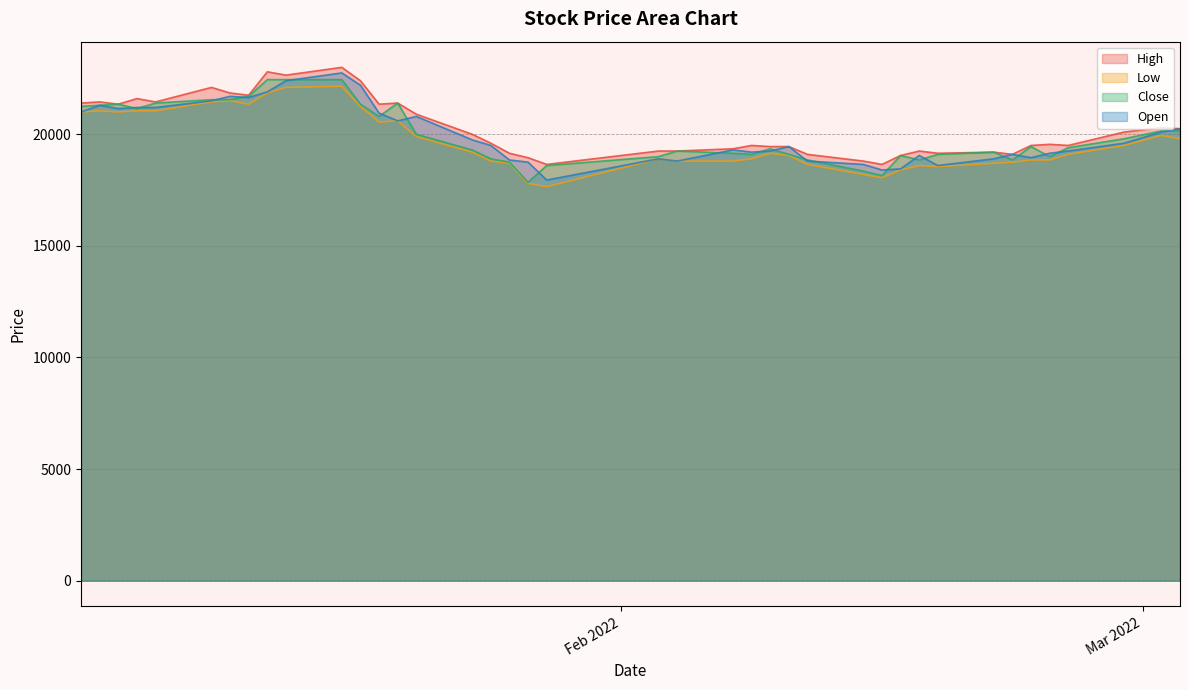

How many lines are shown in the chart?

4